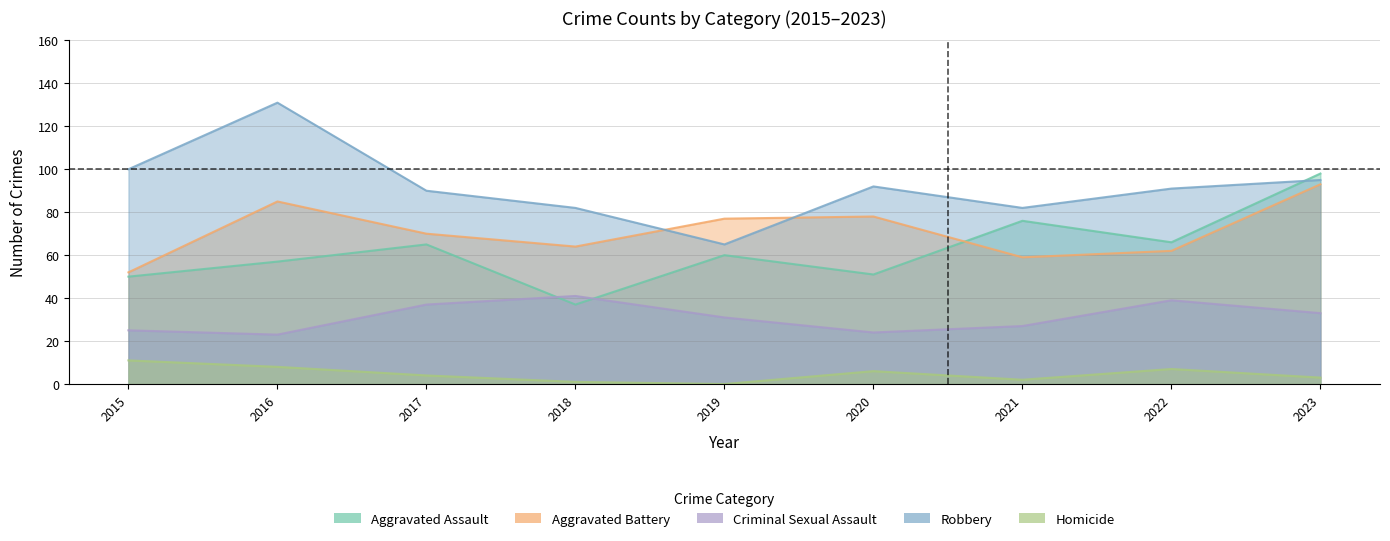

What is the sum of the Aggravated Assault values at 2020 and 2017?

116